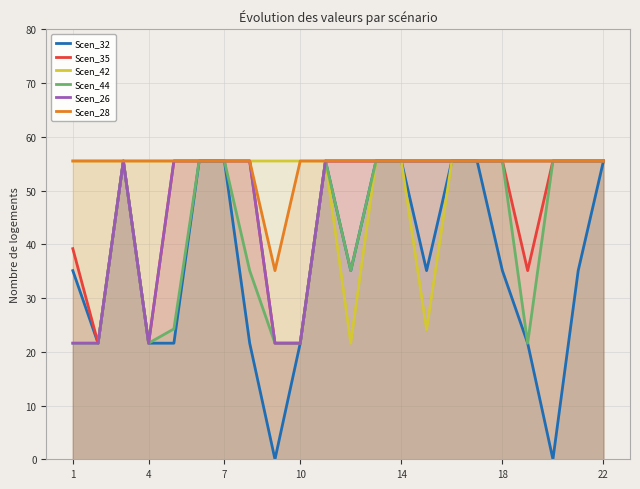

What is the value of the Scen_35 point at the 2nd from the left?

21.6